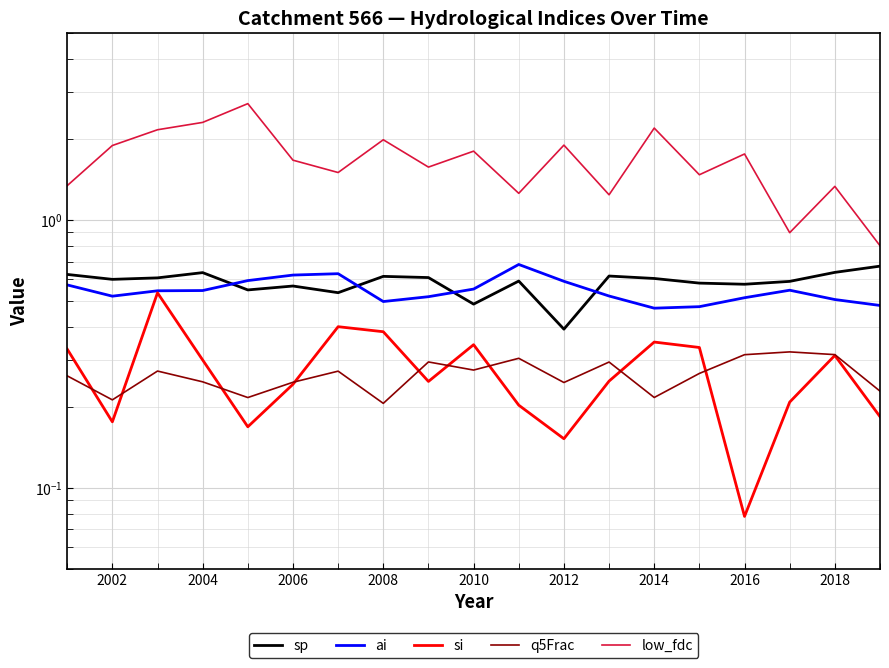

How many categories are shown in the chart?

19